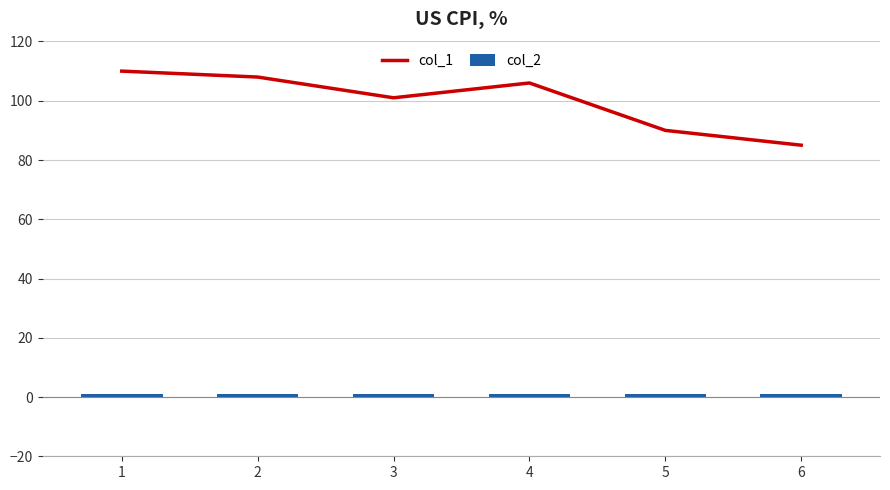

How many groups of bars are there?

6